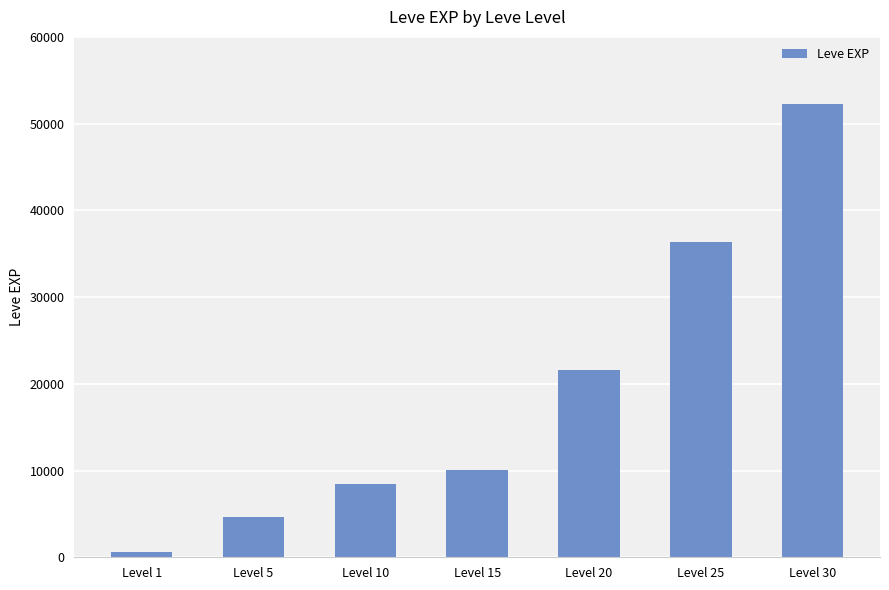

Reading right to left, what are all the values shown in this chart?

Level 30=52220	Level 25=36390	Level 20=21600	Level 15=10100	Level 10=8430	Level 5=4660	Level 1=630